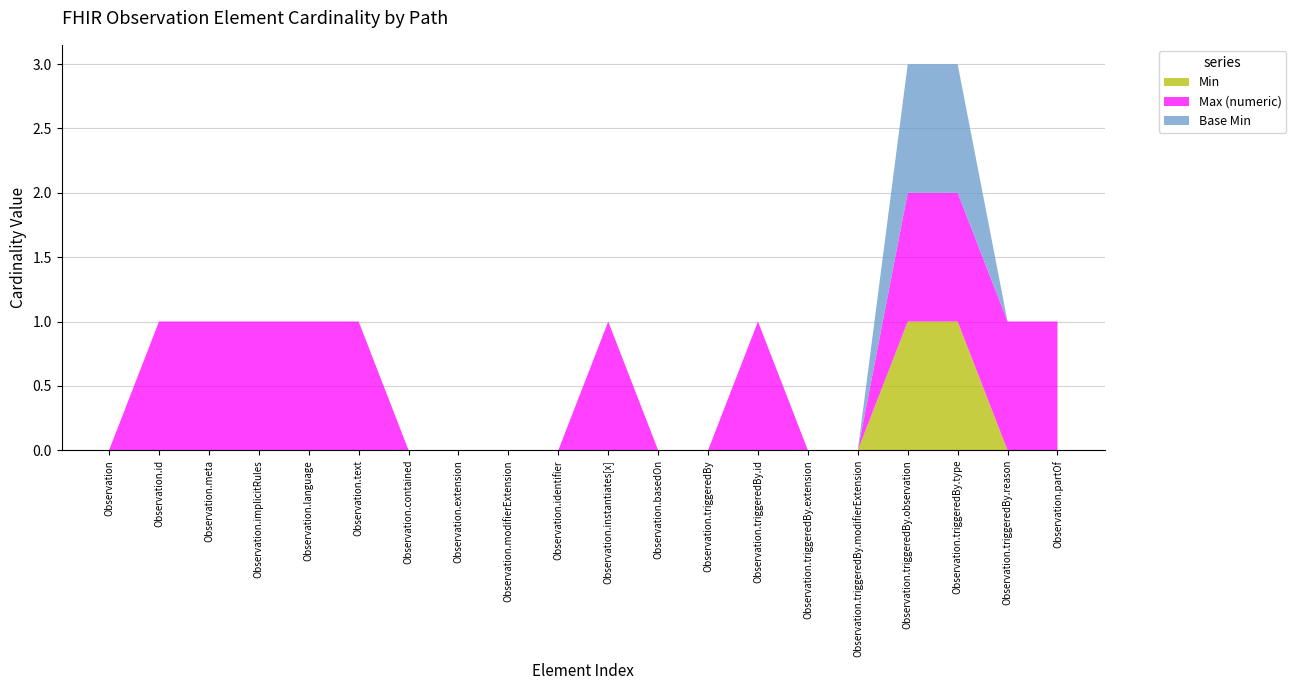

Reading right to left, extract all data points from this chart.

Min: Observation.partOf=0	Observation.triggeredBy.reason=0	Observation.triggeredBy.type=1	Observation.triggeredBy.observation=1	Observation.triggeredBy.modifierExtension=0	Observation.triggeredBy.extension=0	Observation.triggeredBy.id=0	Observation.triggeredBy=0	Observation.basedOn=0	Observation.instantiates[x]=0	Observation.identifier=0	Observation.modifierExtension=0	Observation.extension=0	Observation.contained=0	Observation.text=0	Observation.language=0	Observation.implicitRules=0	Observation.meta=0	Observation.id=0	Observation=0
Max (numeric): Observation.partOf=1	Observation.triggeredBy.reason=1	Observation.triggeredBy.type=1	Observation.triggeredBy.observation=1	Observation.triggeredBy.modifierExtension=0	Observation.triggeredBy.extension=0	Observation.triggeredBy.id=1	Observation.triggeredBy=0	Observation.basedOn=0	Observation.instantiates[x]=1	Observation.identifier=0	Observation.modifierExtension=0	Observation.extension=0	Observation.contained=0	Observation.text=1	Observation.language=1	Observation.implicitRules=1	Observation.meta=1	Observation.id=1	Observation=0
Base Min: Observation.partOf=0	Observation.triggeredBy.reason=0	Observation.triggeredBy.type=1	Observation.triggeredBy.observation=1	Observation.triggeredBy.modifierExtension=0	Observation.triggeredBy.extension=0	Observation.triggeredBy.id=0	Observation.triggeredBy=0	Observation.basedOn=0	Observation.instantiates[x]=0	Observation.identifier=0	Observation.modifierExtension=0	Observation.extension=0	Observation.contained=0	Observation.text=0	Observation.language=0	Observation.implicitRules=0	Observation.meta=0	Observation.id=0	Observation=0